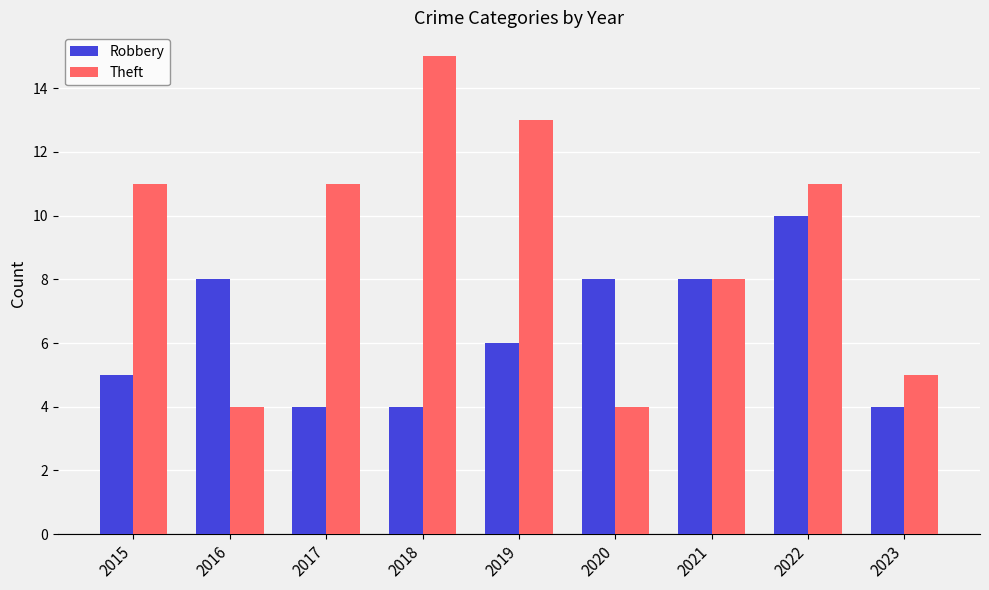

What is the approximate value of Theft at 2017, to the nearest 5?

10